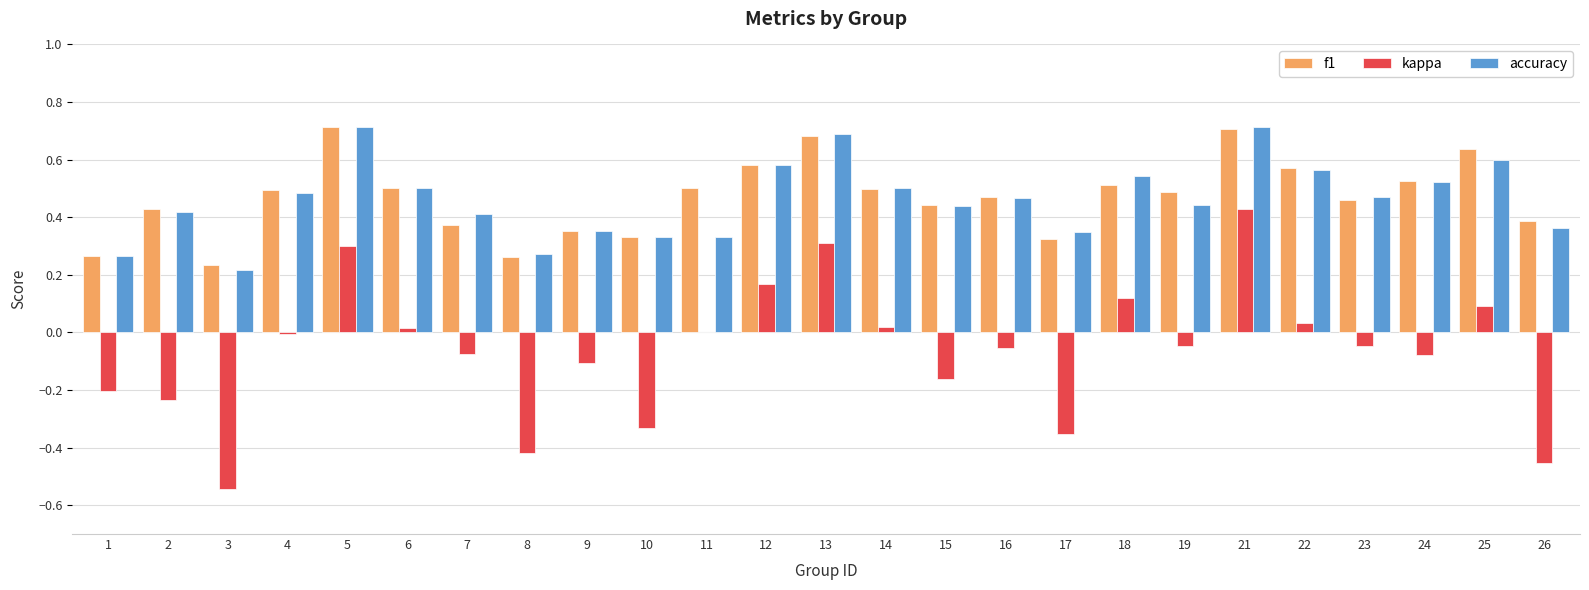

What is the sum of all accuracy values?

11.5